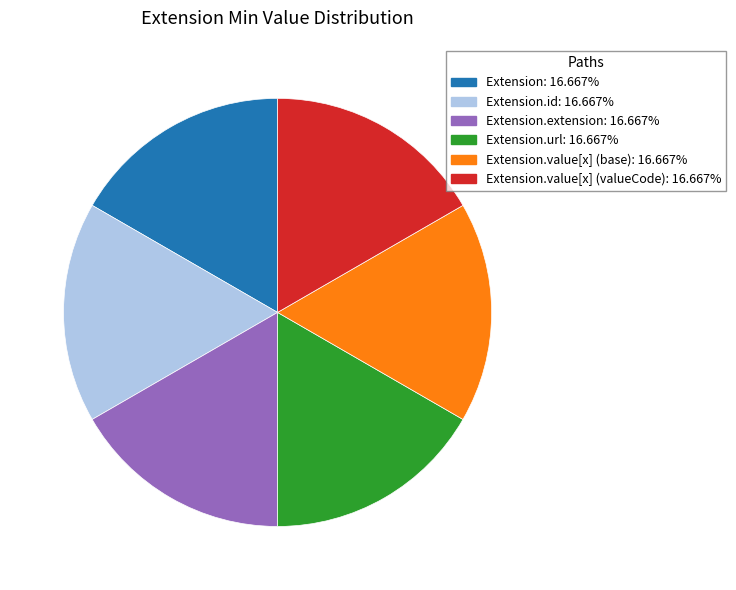

Does any single category account for the majority?

No